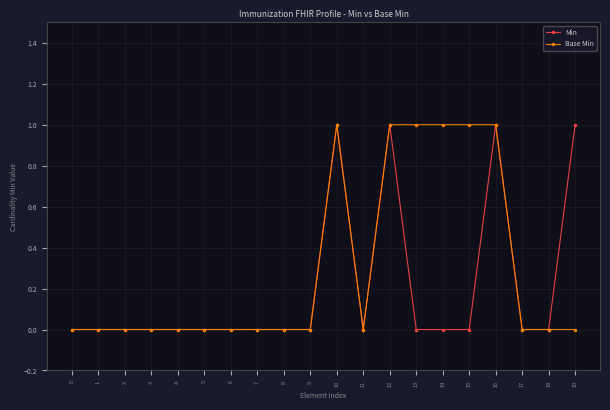

True or false: Base Min has a value of -1 at 11.

False